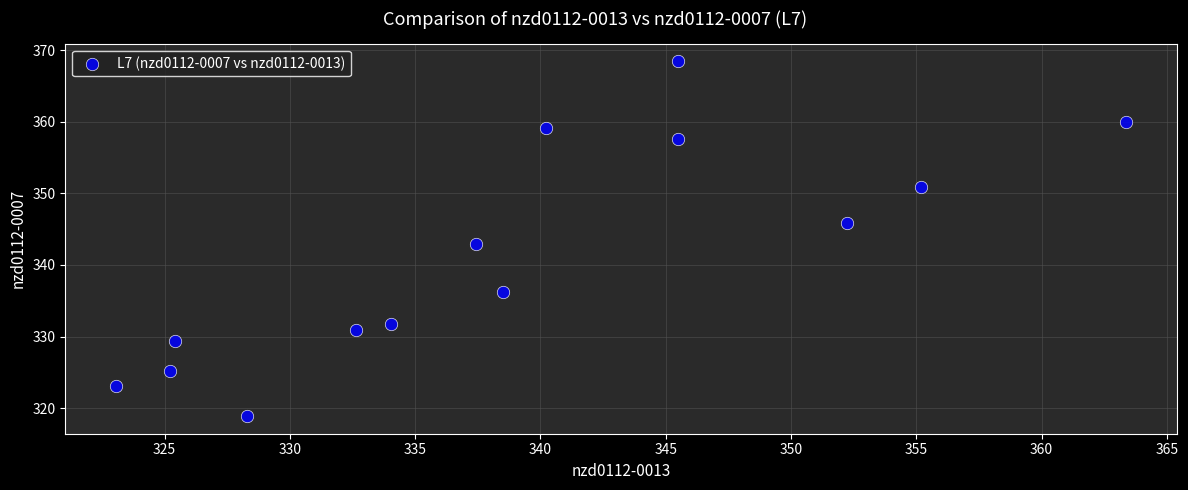

What is the range of X values (max minus min)?

40.3